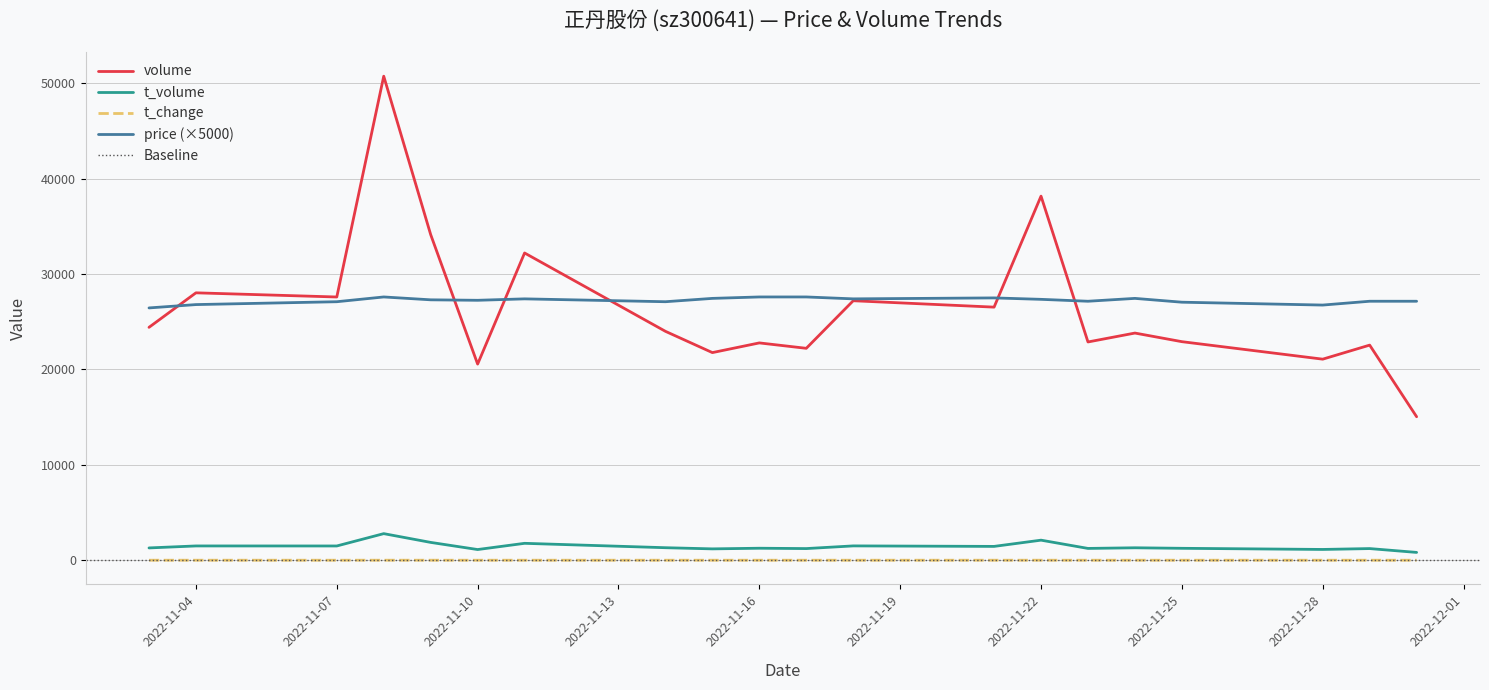

What is the spread (max minus min) of values at 2022-11-25?

27049.5